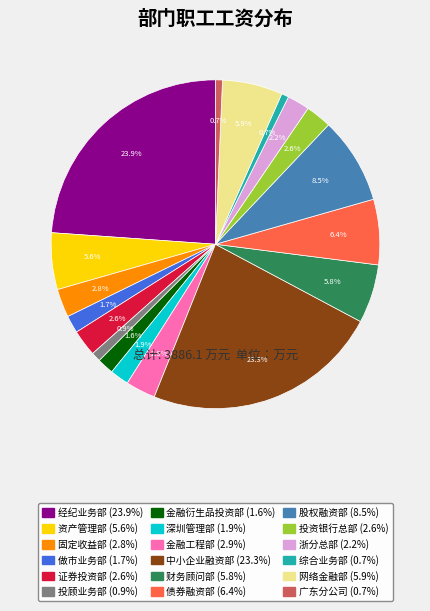

How much of the chart is everything except 证券投资部?

97.4%